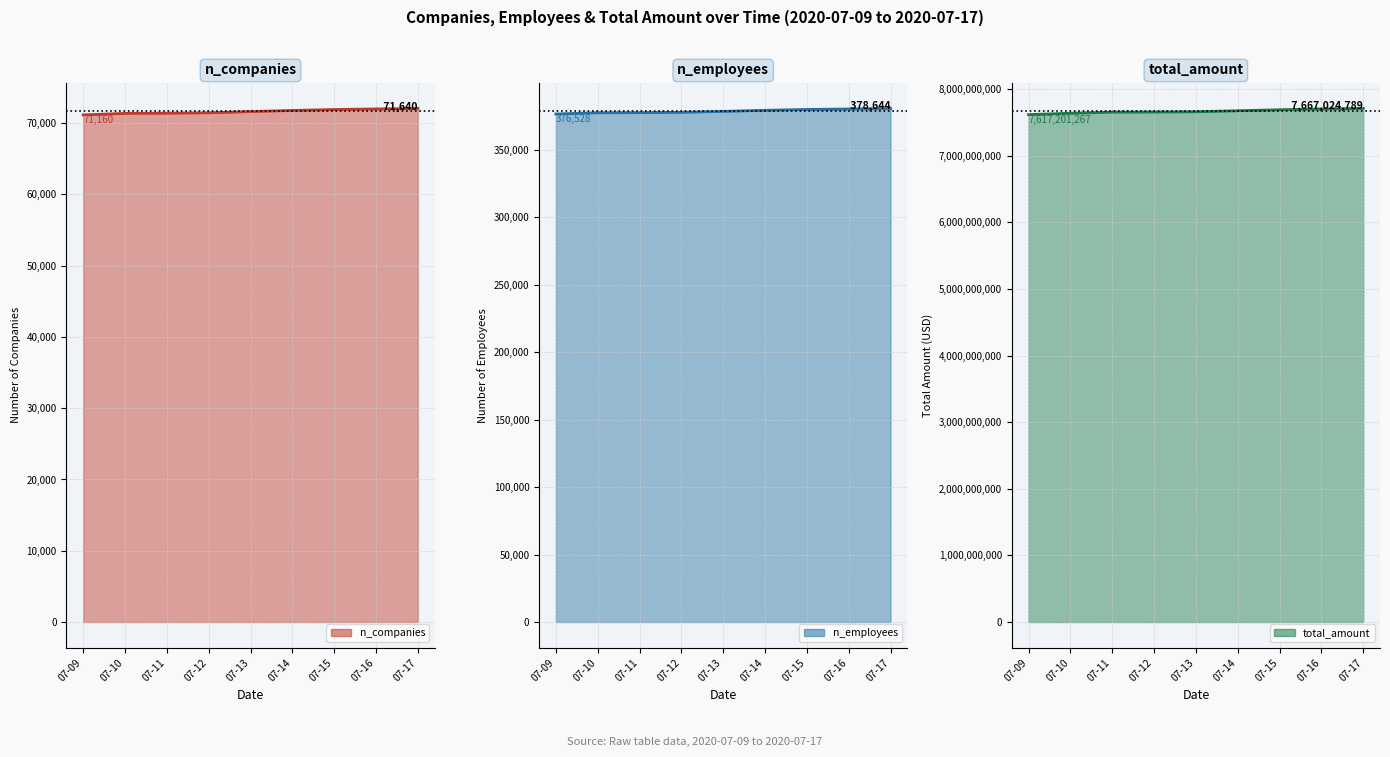

Which has a higher value, 07-17 or 07-16?

07-17